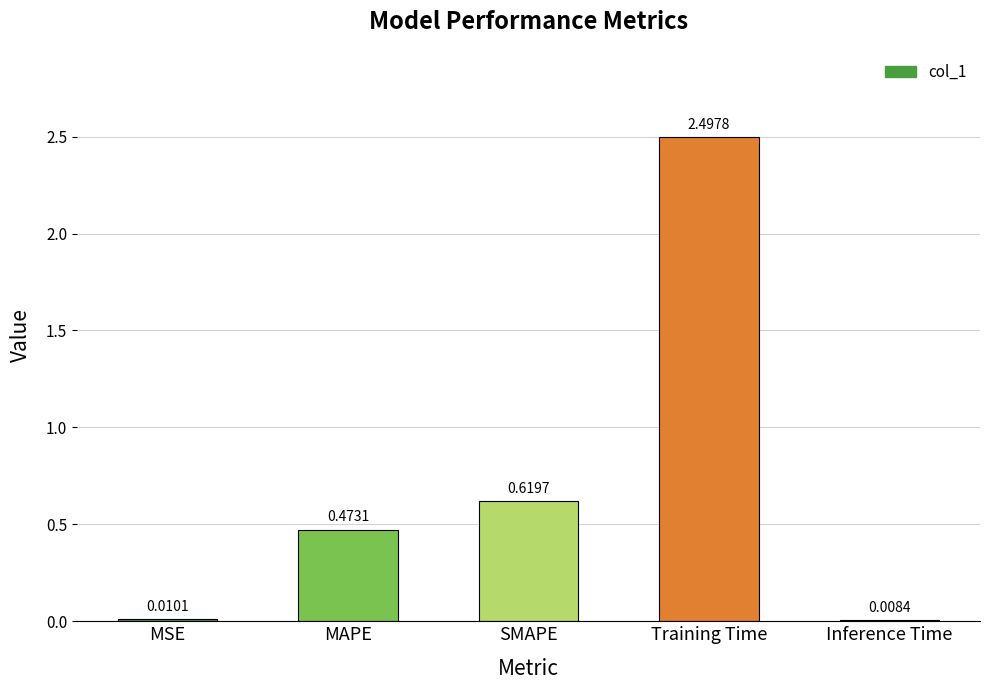

Are the bars horizontal?

No